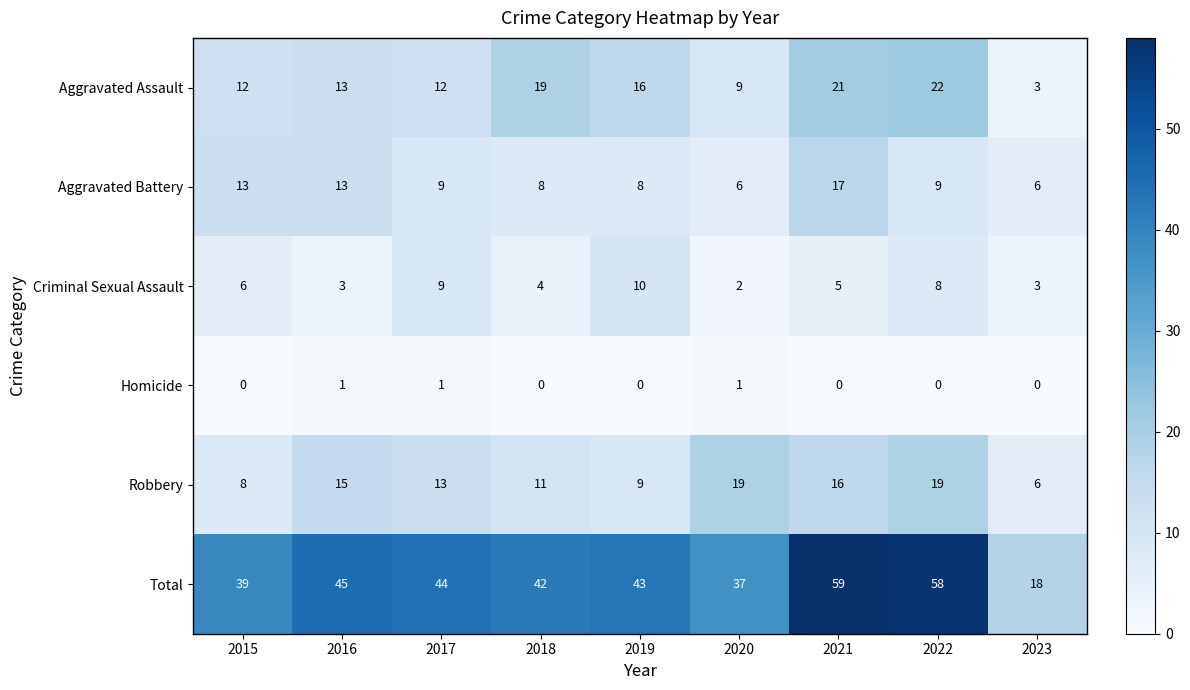

List the labels in order of Total value, largest first.

2021, 2022, 2016, 2017, 2019, 2018, 2015, 2020, 2023